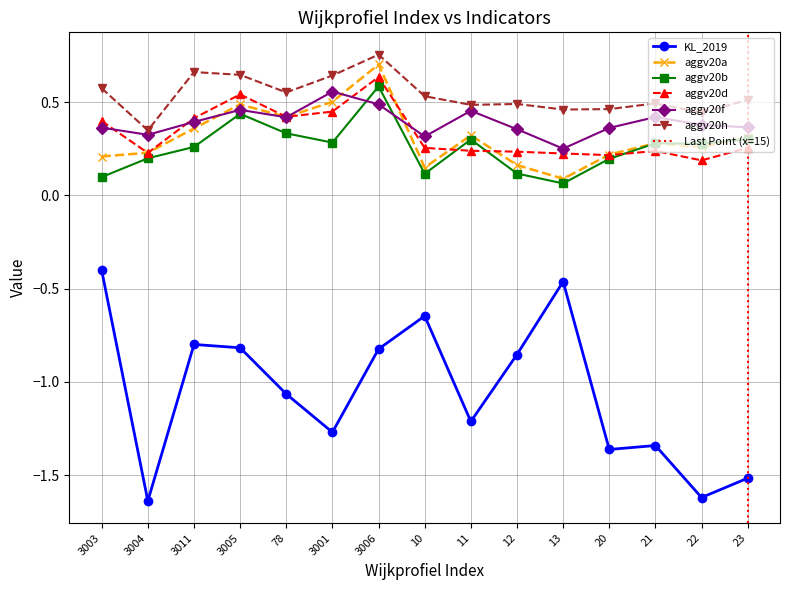

Where does the KL_2019 series first go above -1?

3003